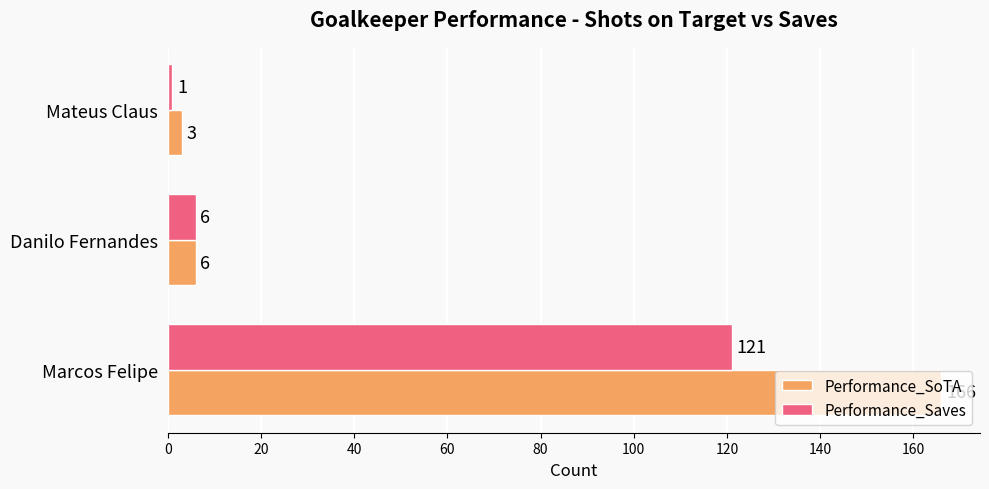

What is the difference between the maximum and minimum values in the Performance_Saves series?

120